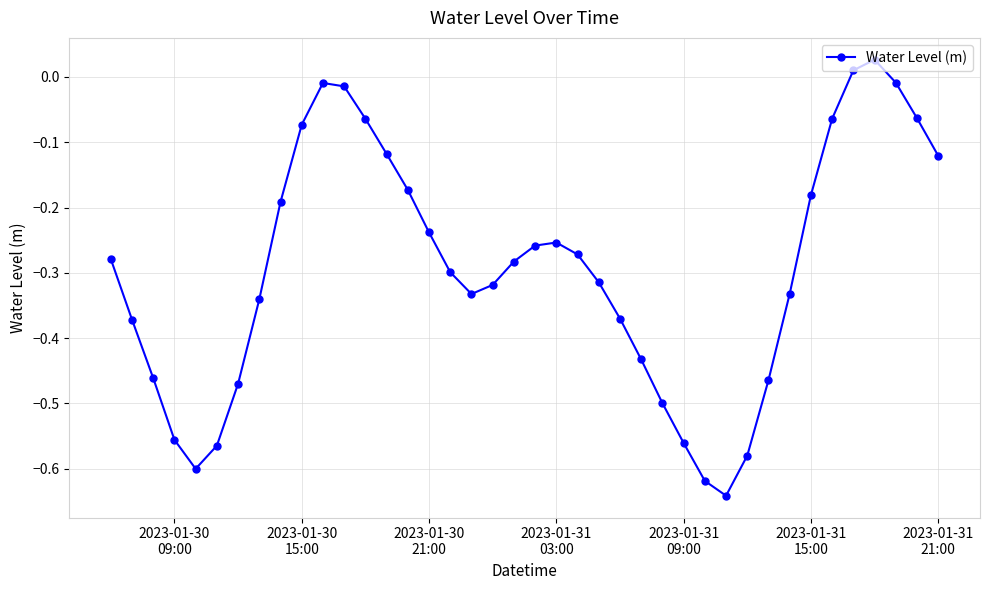

What is the difference between the maximum and minimum values?

0.7